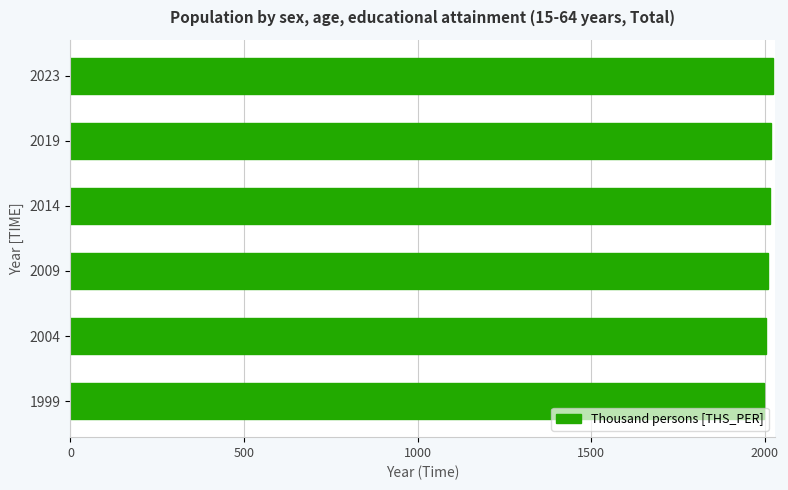

Approximately how many times larger is the value at 2009 compared to 2023?

1.0